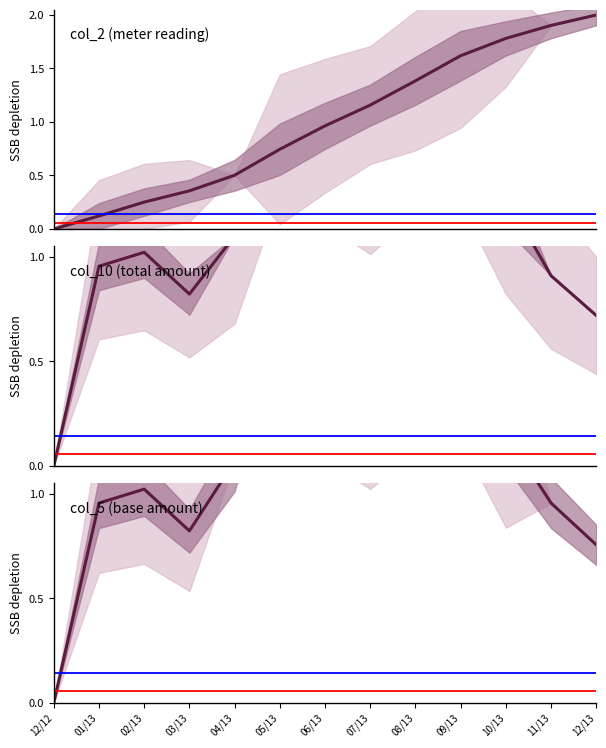

What is the difference between the highest and lowest values at 06/13?

0.8